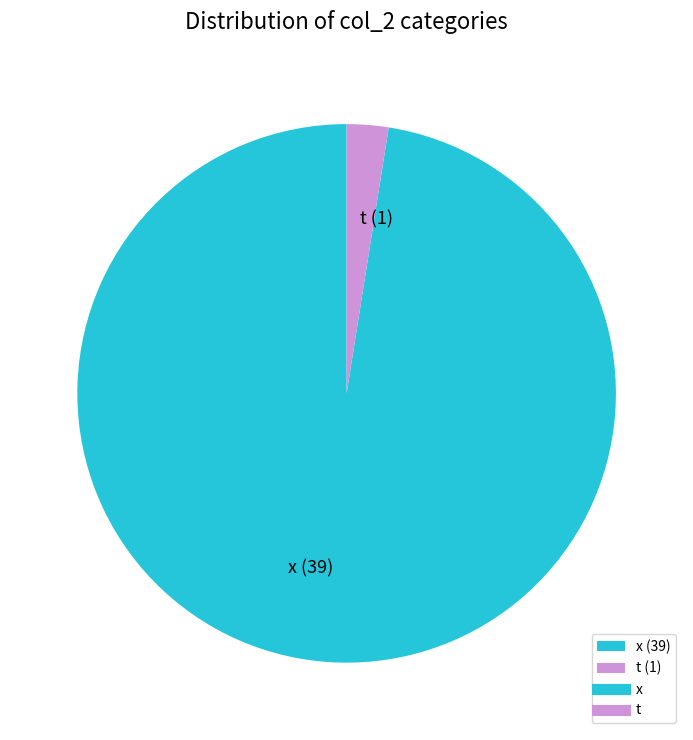

Is the sum of t (1) and x (39) greater than half?

Yes